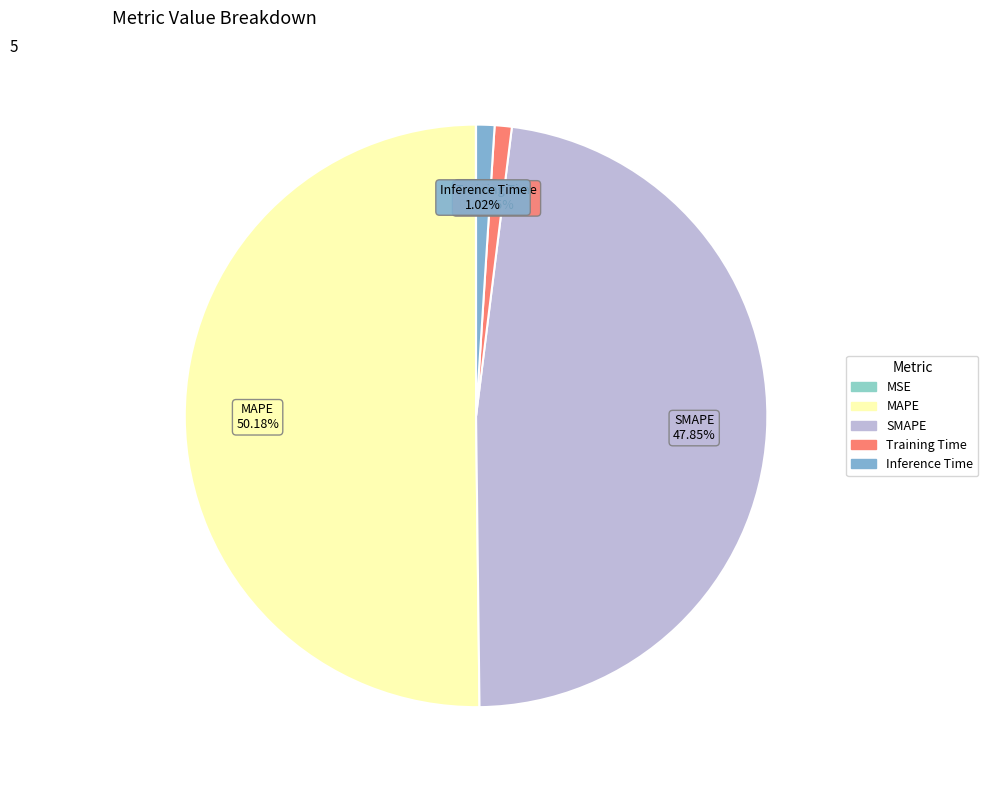

To the nearest percent, what portion does Training Time represent?

1%